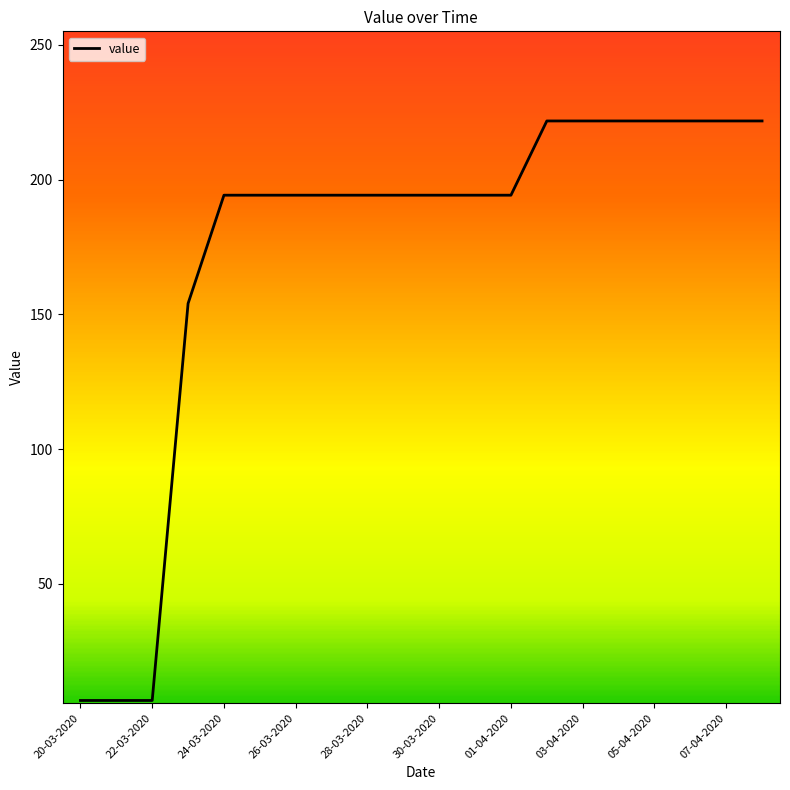

What is the maximum value shown in the chart?

221.8